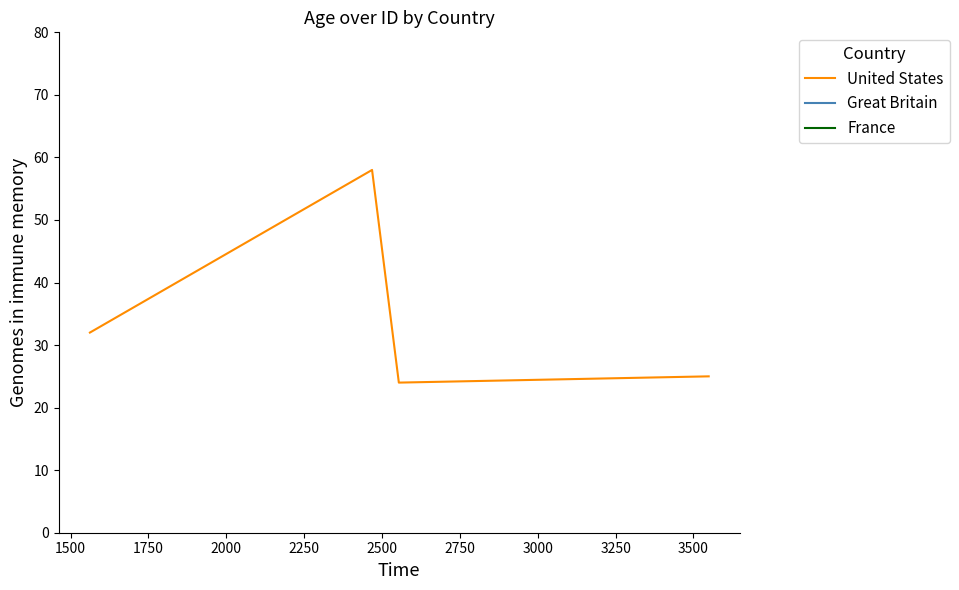

What is the value of the 1st point from the left?

32